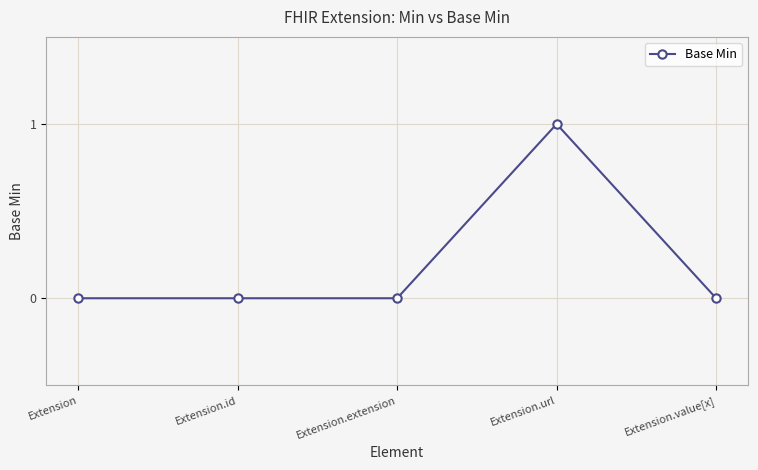

Between Extension.url and Extension.id, which is larger?

Extension.url